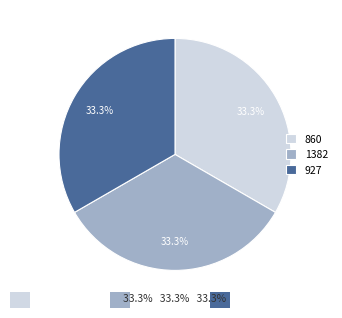

To the nearest percent, what is the combined percentage of 927 and 860?

67%